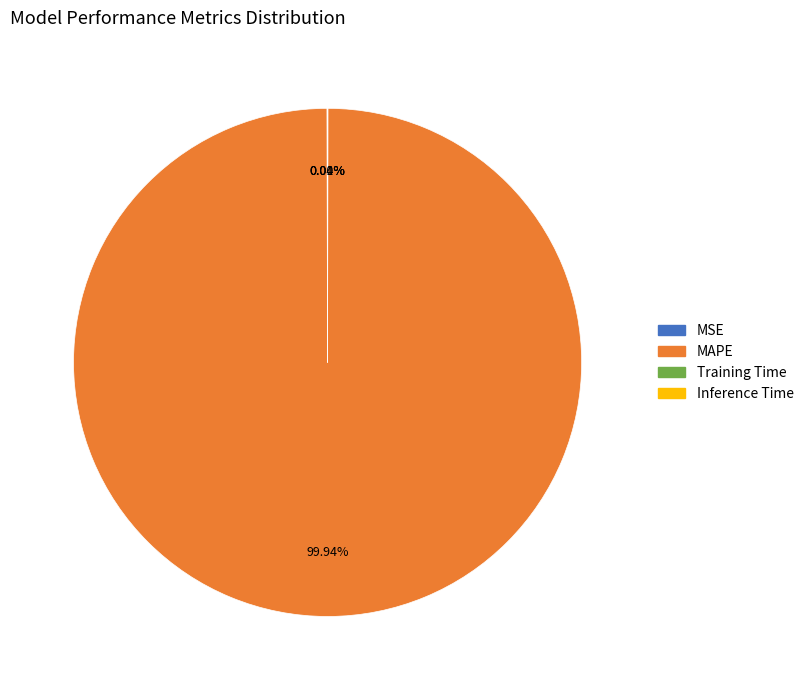

Which slice represents more than half of the pie?

MAPE